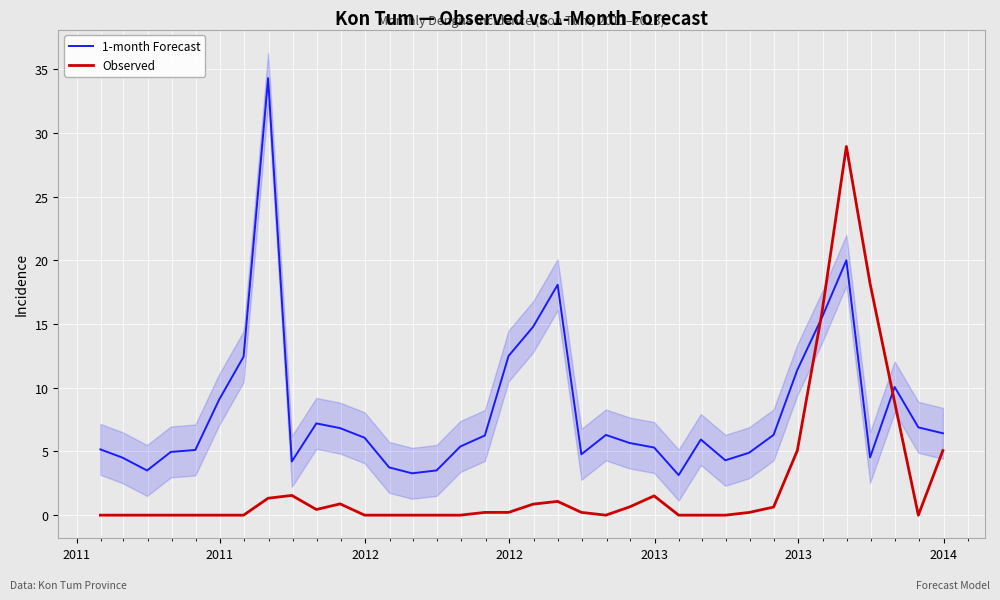

Is this an area chart (filled region under the line)?

No